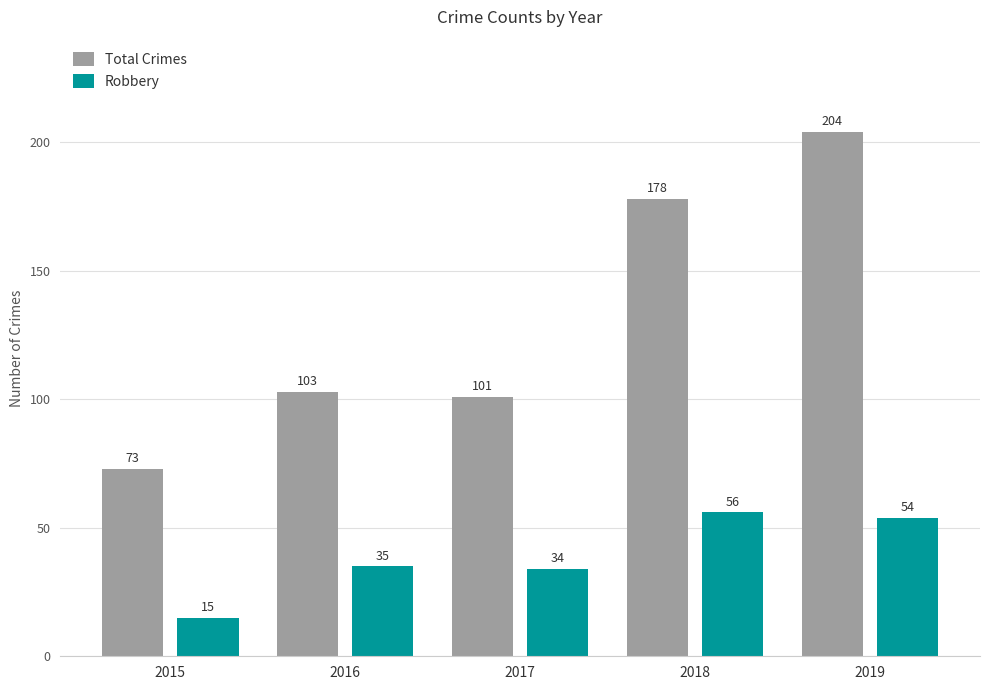

What are all the series names shown in the legend?

Total Crimes, Robbery